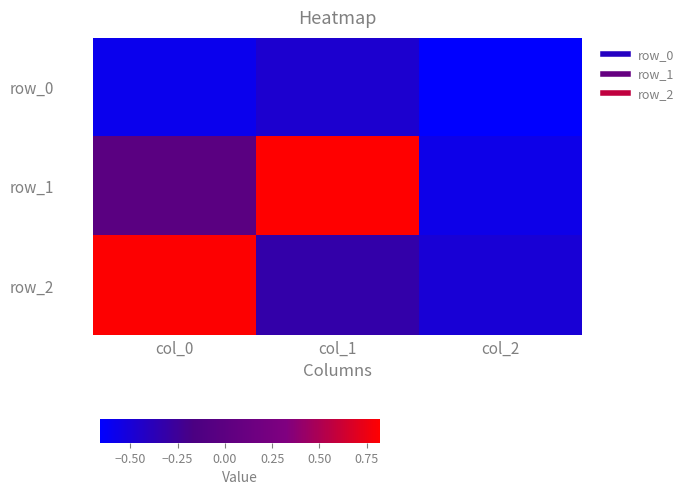

How many categories are shown in the chart?

3